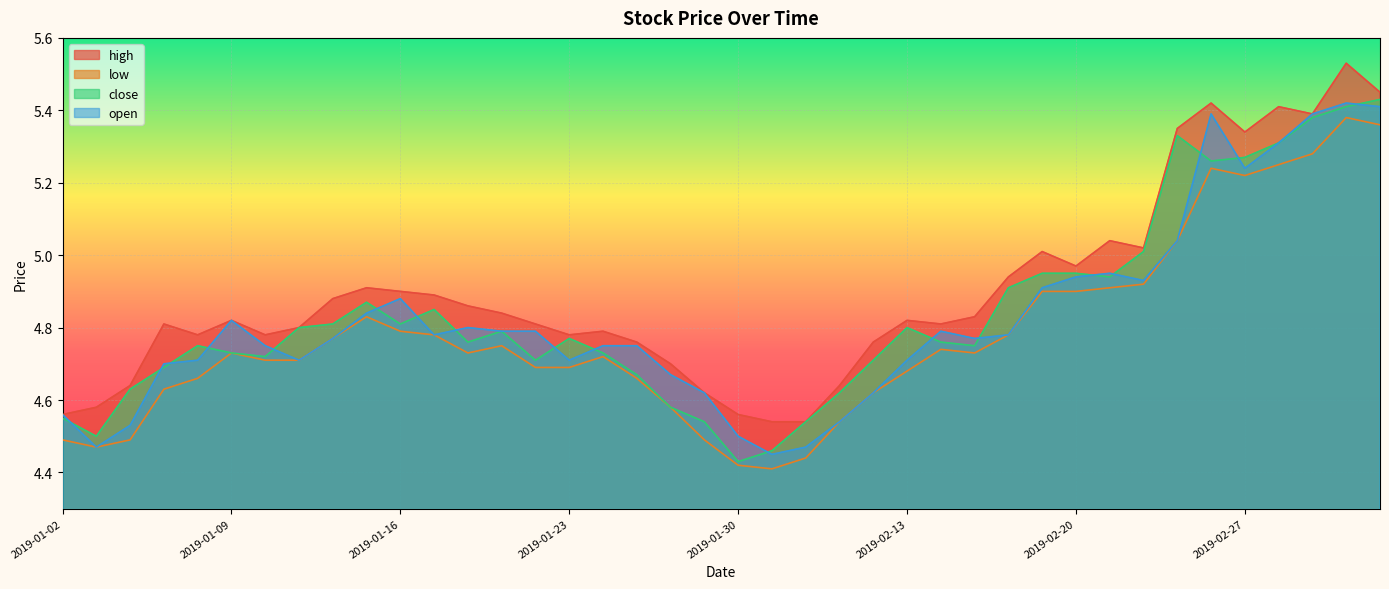

Is it true that open equals 3.3 at 2019-02-13?

False